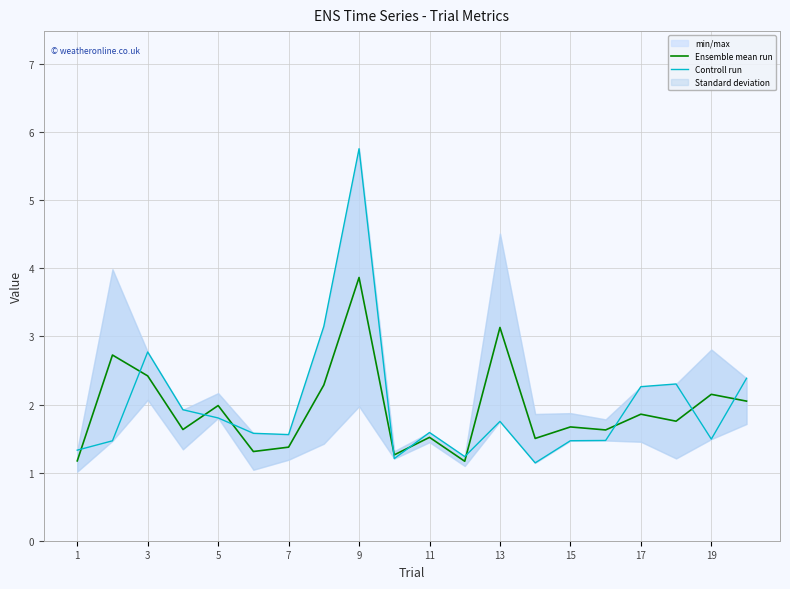

The Ensemble mean run series shows 3.0 at 17. True or false?

False